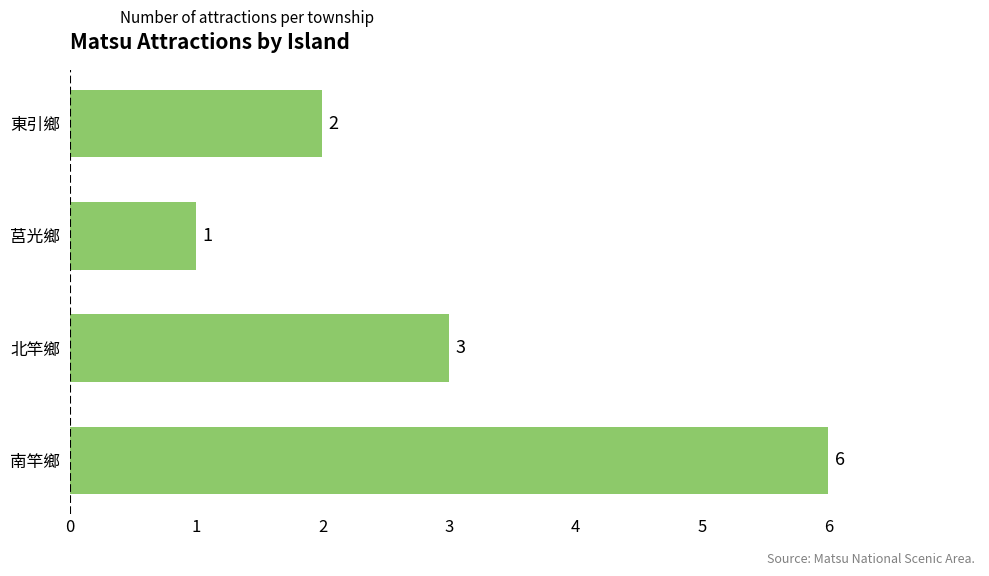

Which category has the lowest value across all series?

莒光鄉